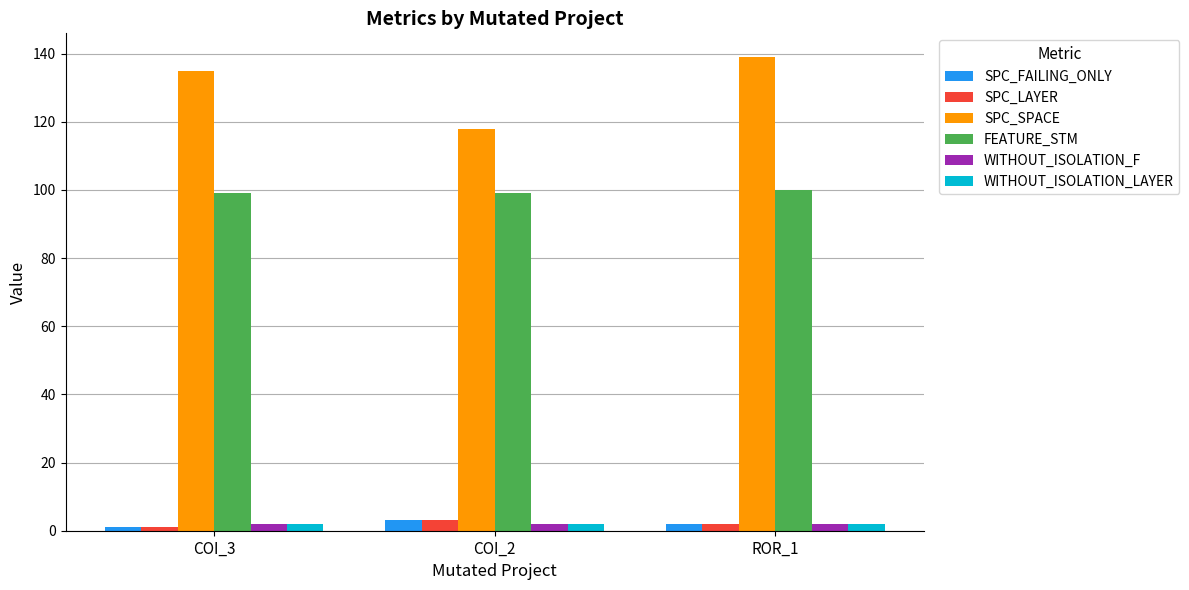

What is the maximum value shown in the chart?

139